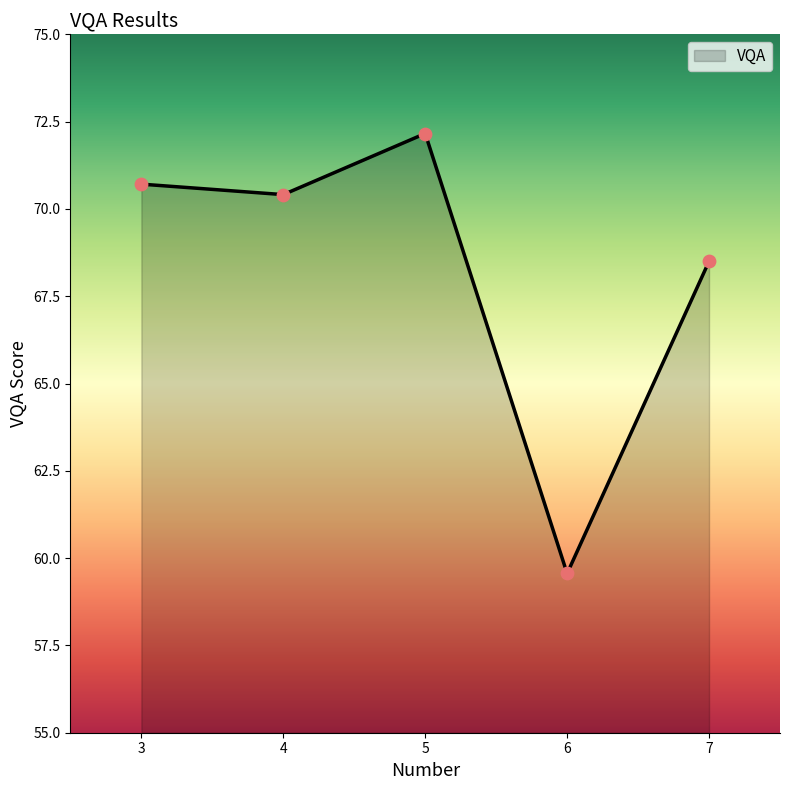

What is the ratio of the value at 7 to the value at 6?

1.2